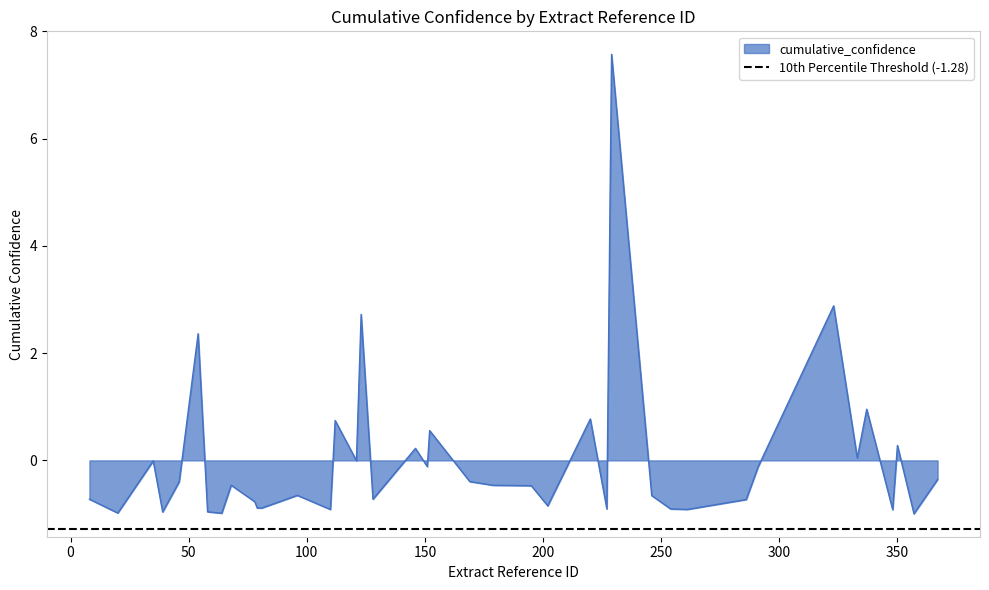

Which has a higher value, 31 or 4?

4